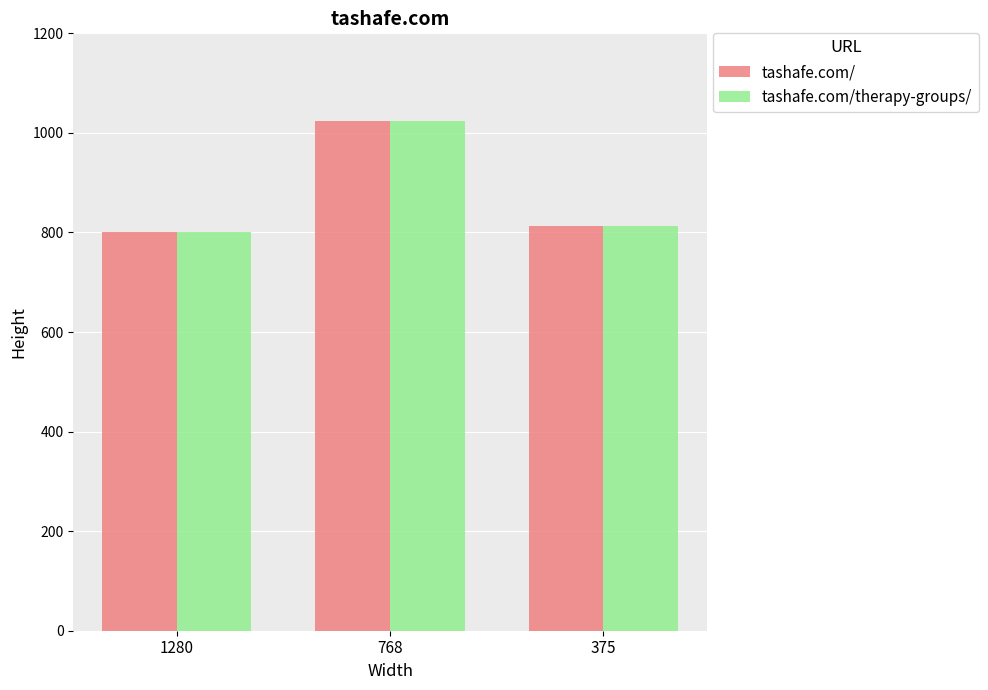

At which label does tashafe.com/ reach its peak?

768